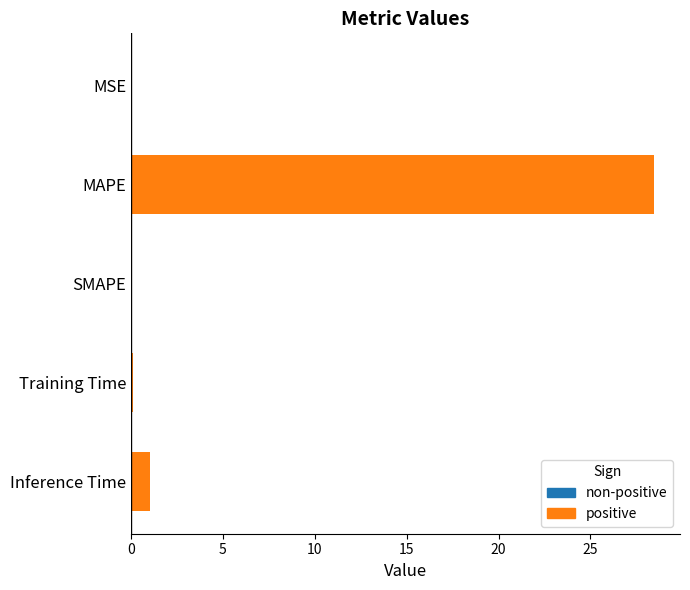

What is the approximate value at Training Time?

0.1